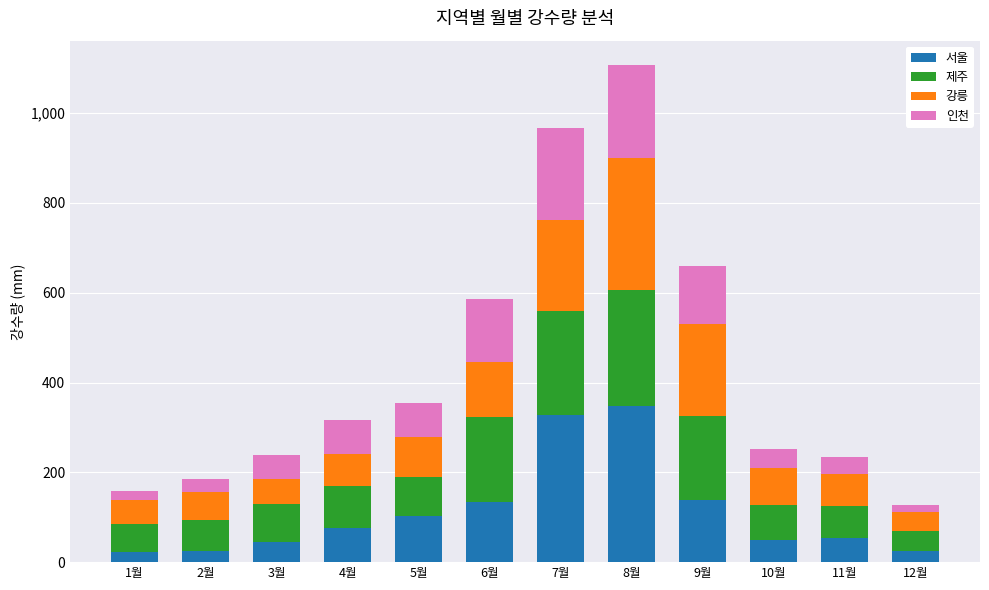

What is the difference between the 서울 values at 2월 and 4월?

51.3